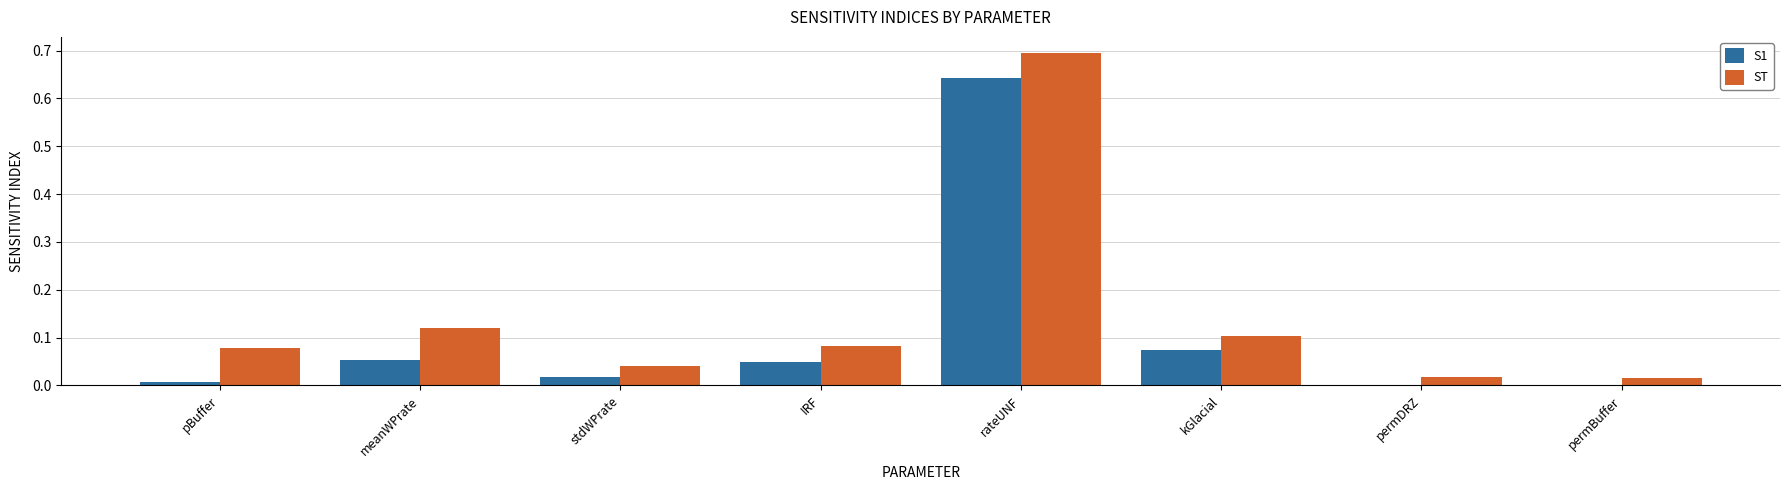

Is it true that ST equals 0.2 at kGlacial?

False